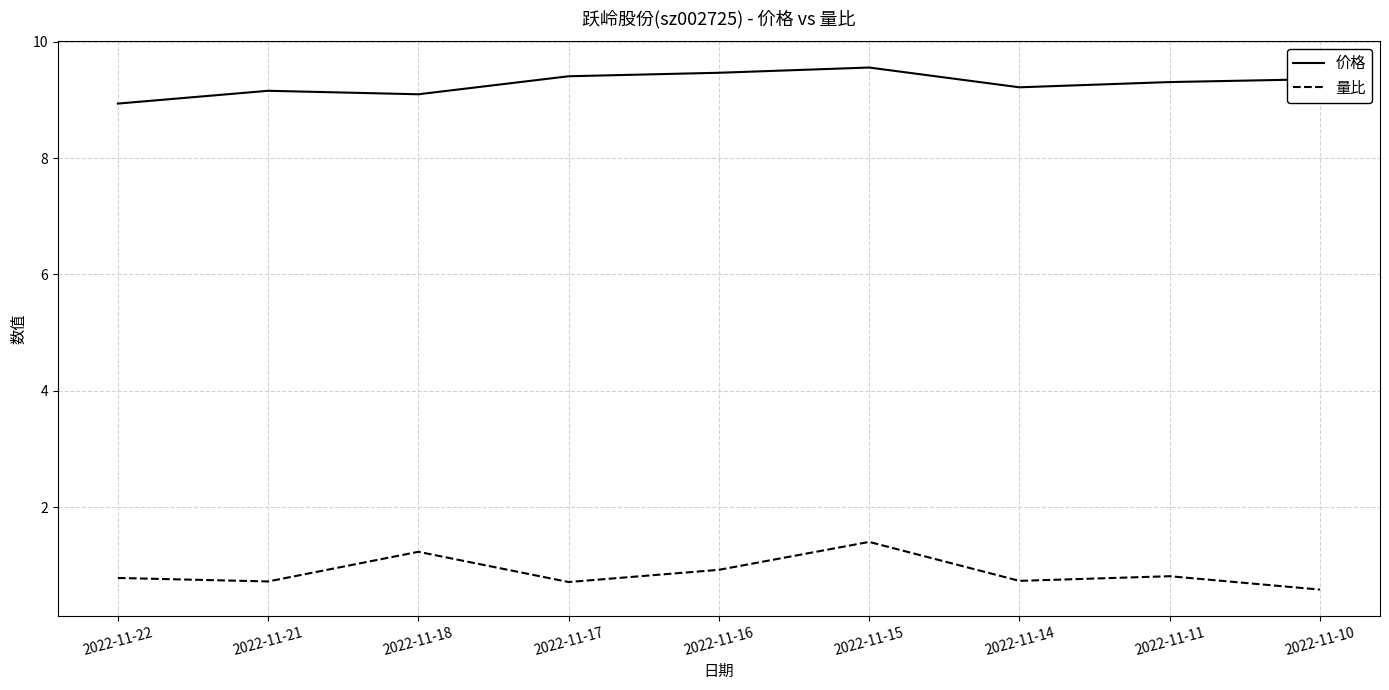

Does the chart display data point markers on the line(s)?

No